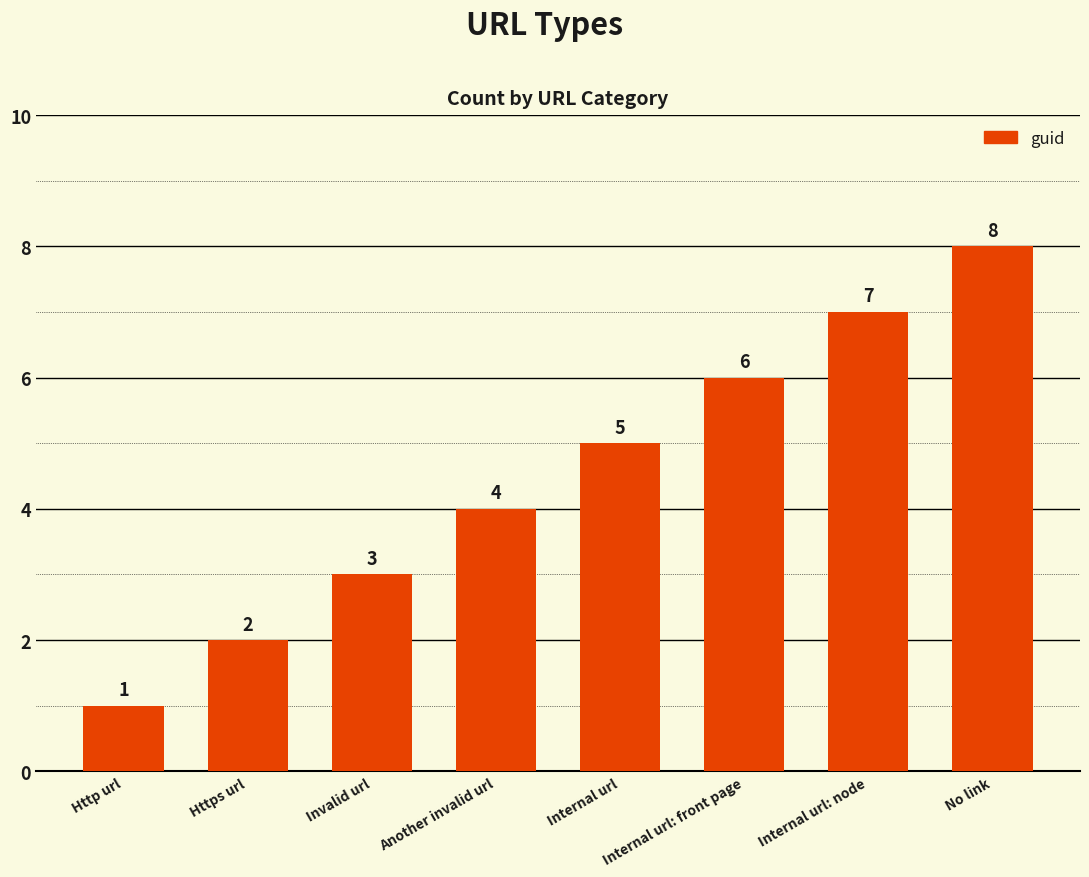

What is the smallest value displayed?

1